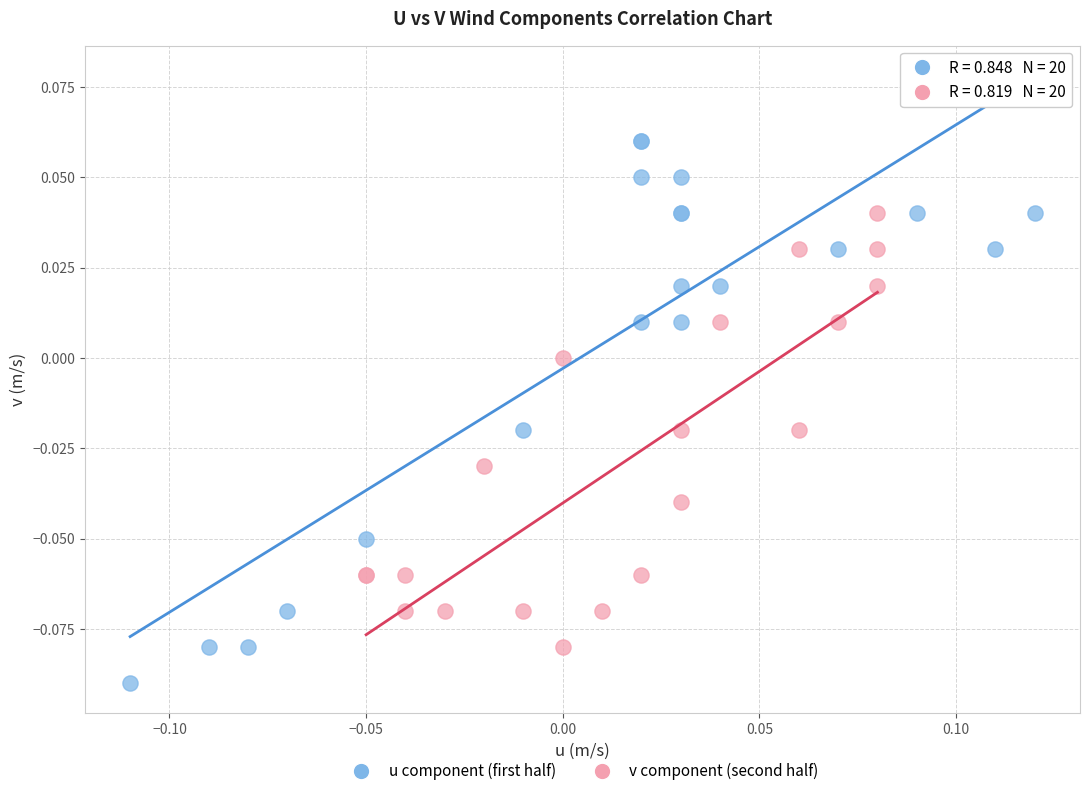

Which series contains the highest Y value?

u component (first half)